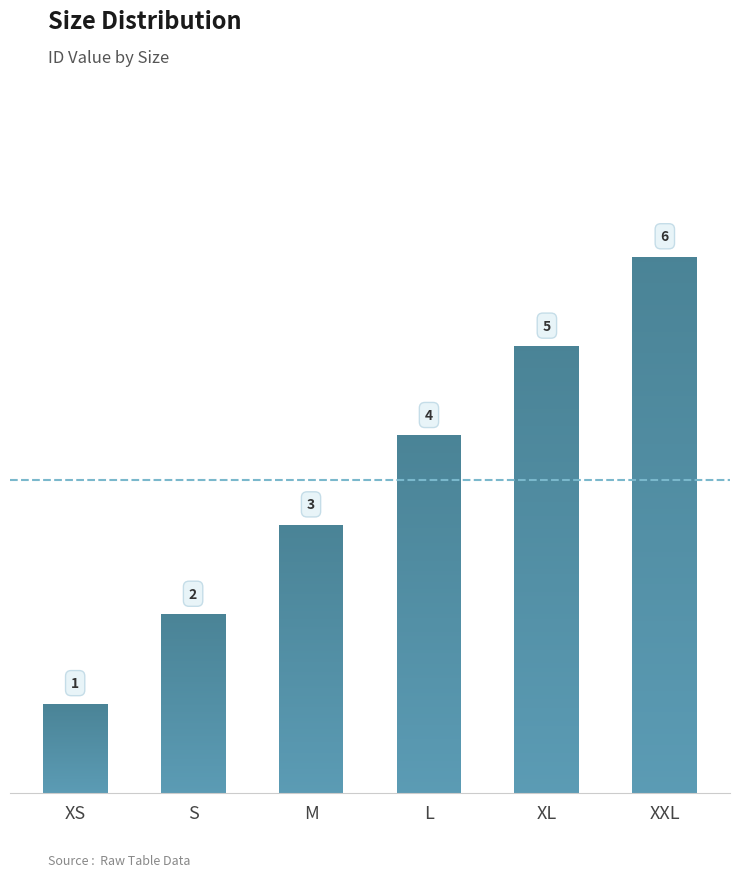

How many values are between 2 and 5?

4